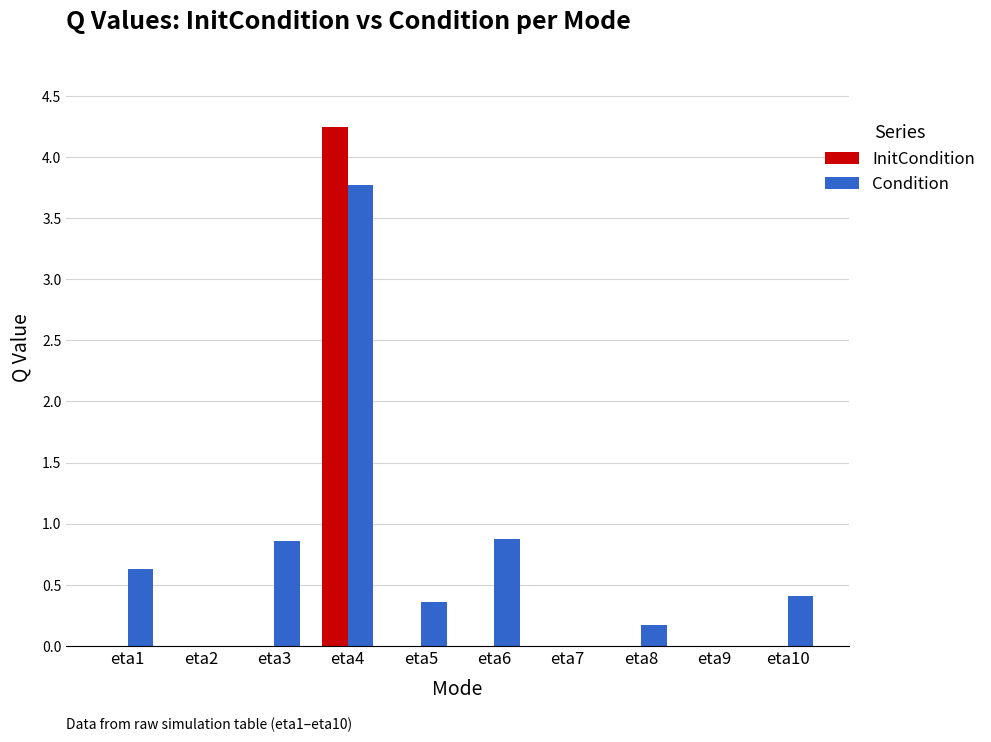

What is the sum of the InitCondition values at eta4 and eta3?

4.2